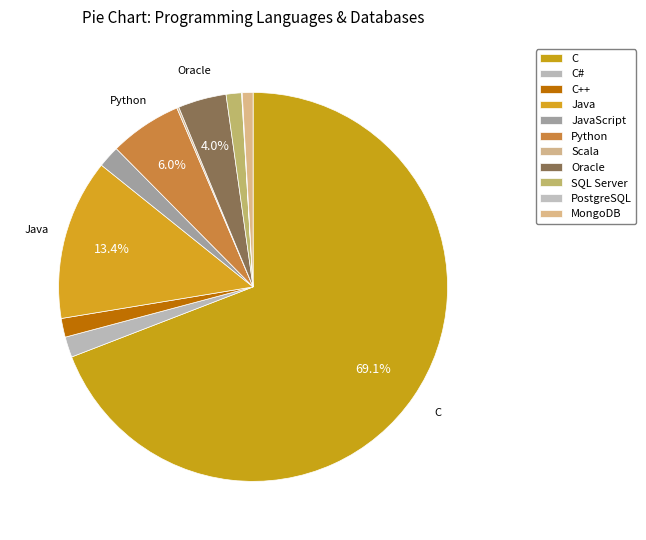

Is there a majority slice in this chart?

Yes